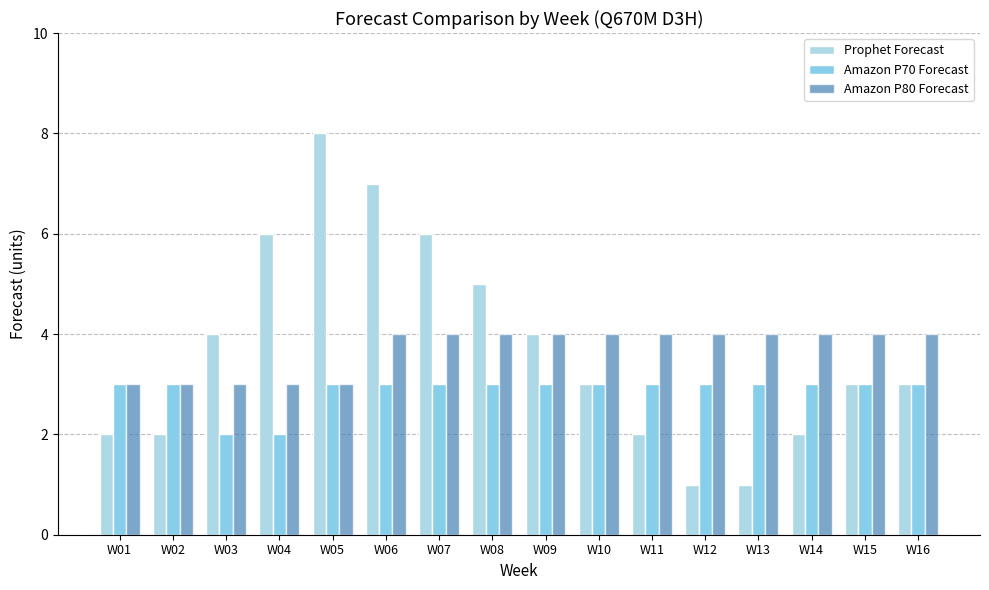

What is the spread (max minus min) of values at W01?

1